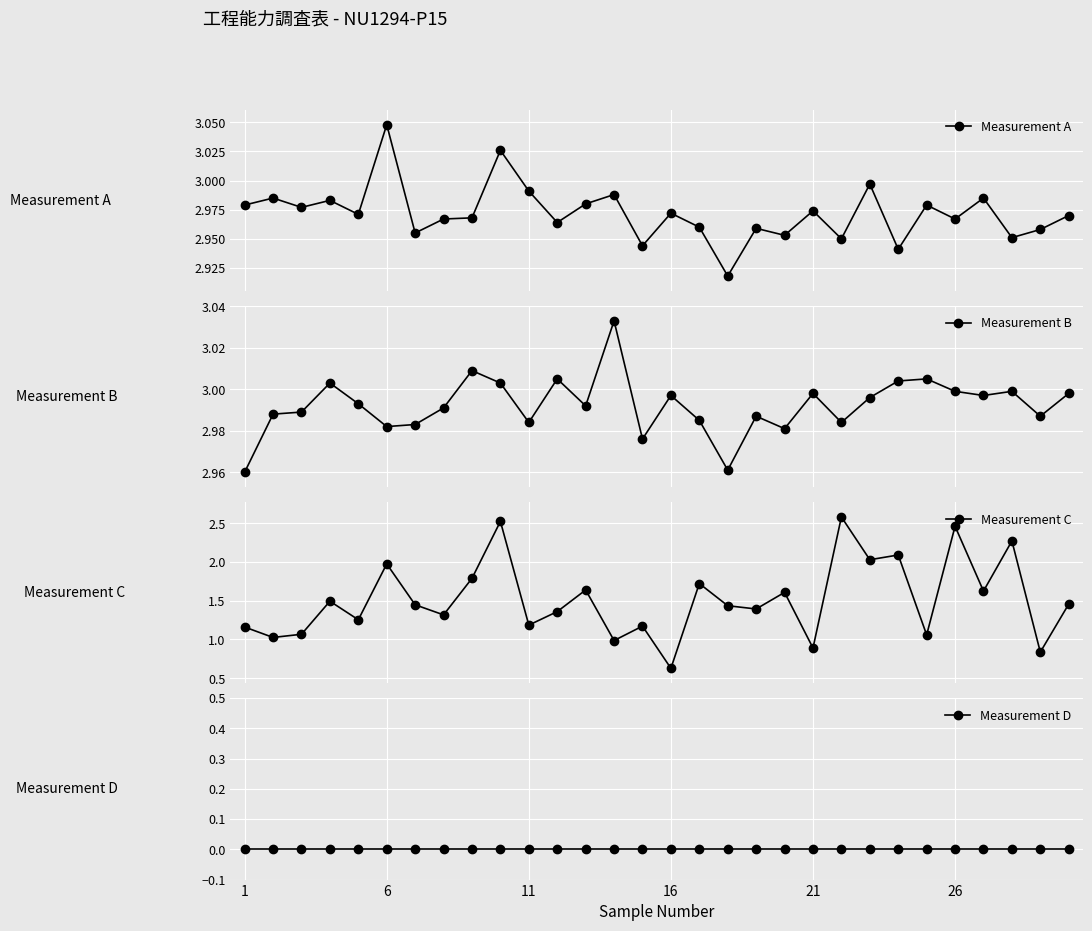

At which label does Measurement D reach its minimum?

1